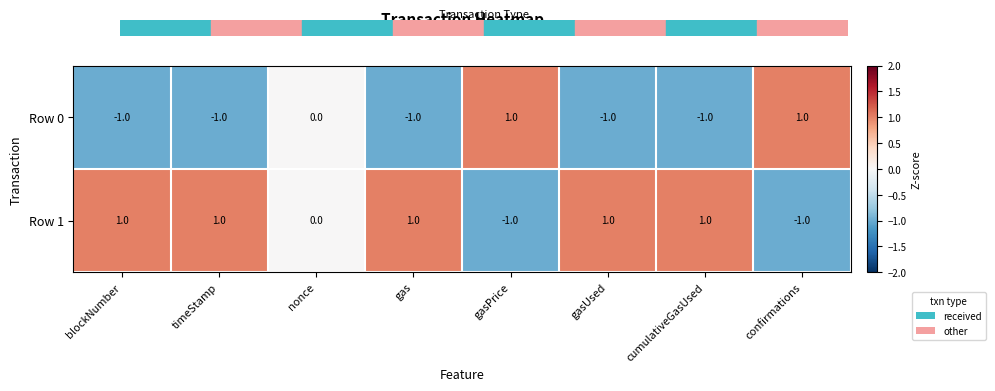

Is the value of Row 1 at confirmations greater than the value of Row 0 at confirmations?

No